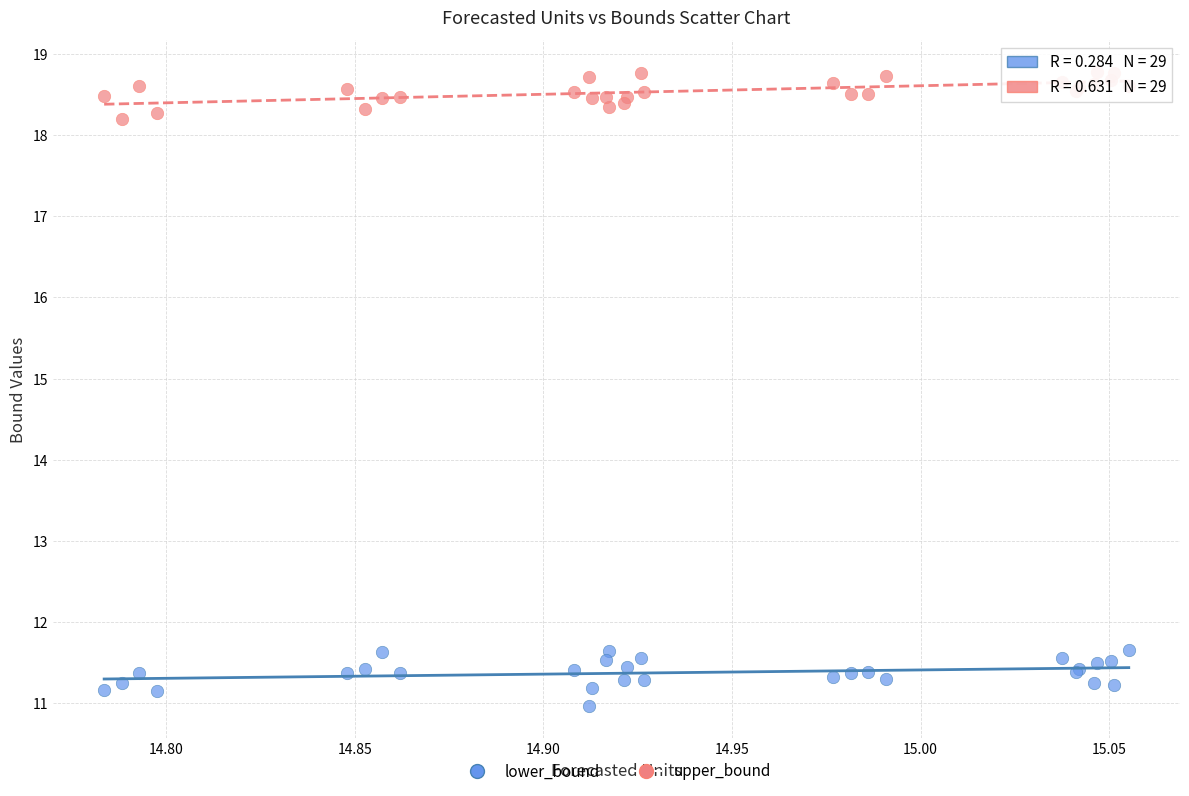

Which series has the largest Y range (max minus min)?

lower_bound